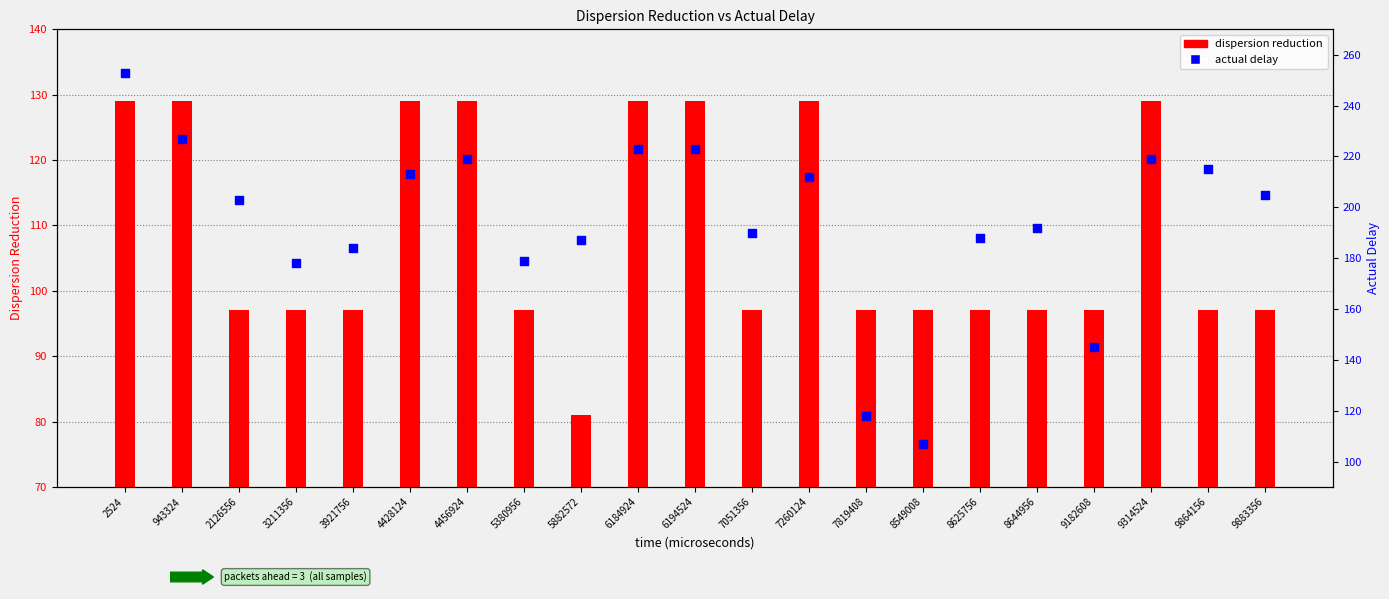

Is the value of dispersion reduction at 7819408 greater than the value of actual delay at 6184924?

No